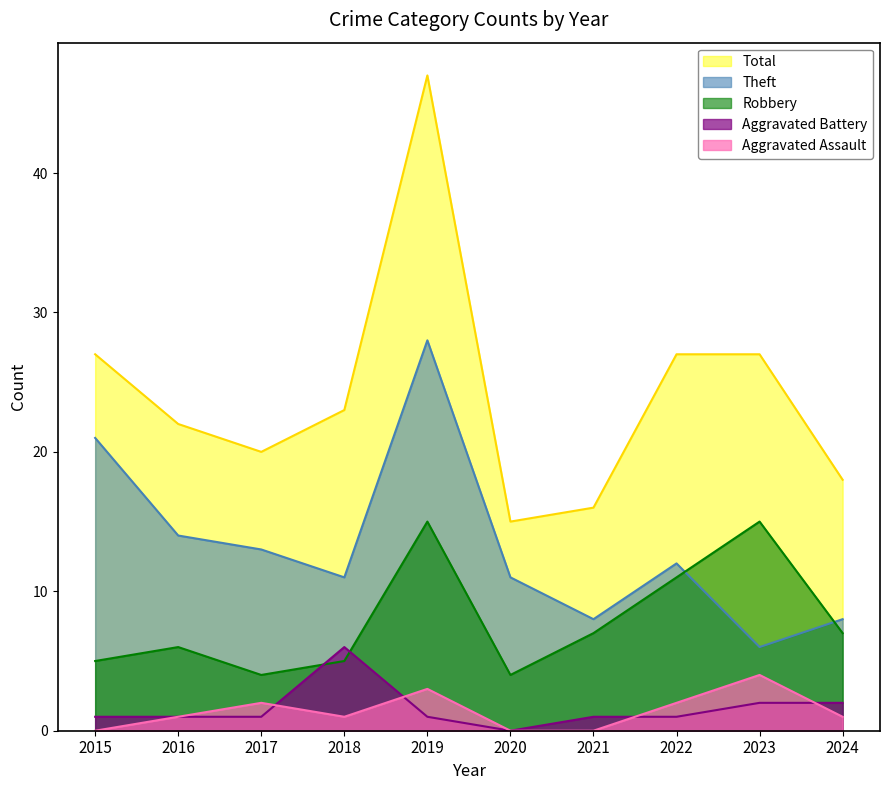

At which category does Robbery reach its first local valley?

2017